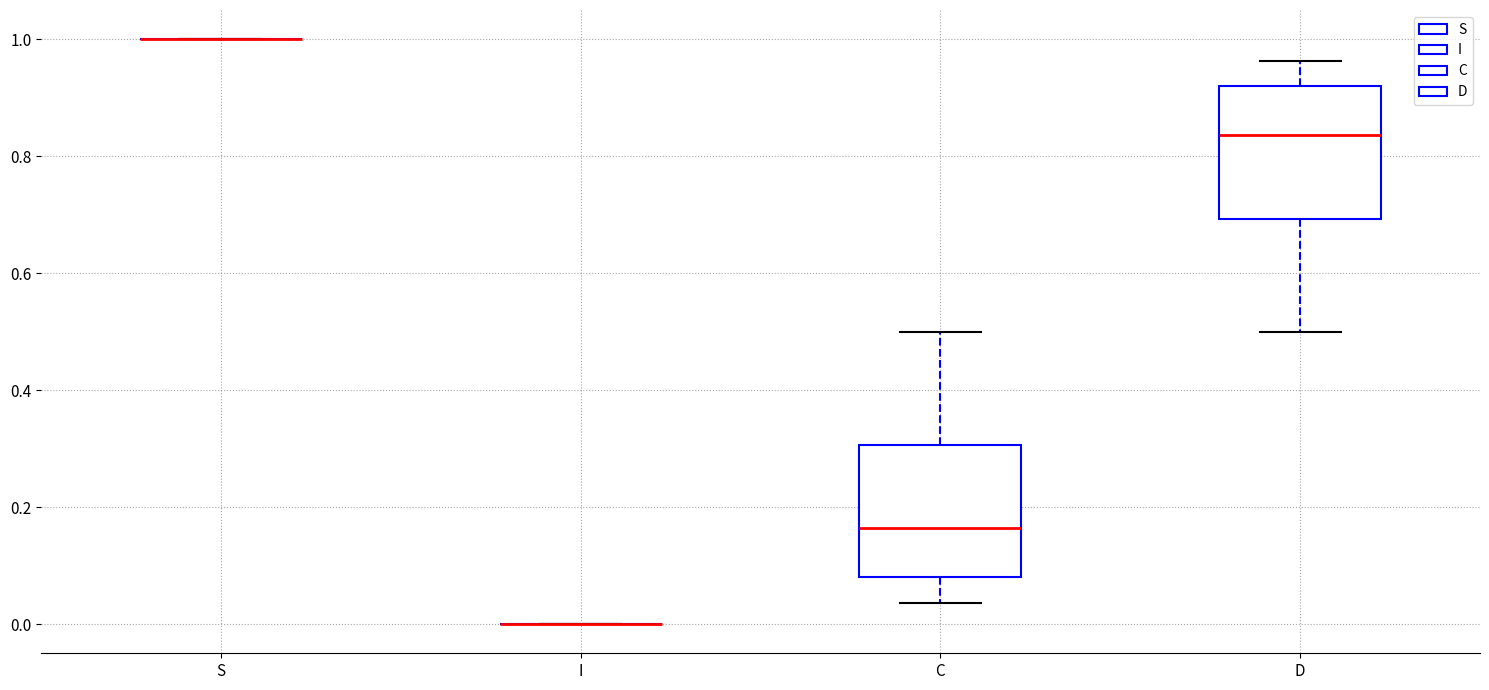

Reading left to right, transcribe this box plot: for each box, give where its median line is, the range the box spans, and where its two whiskers end, as read against the y-axis. The values are not printed on the chart, so give them approximately, as read against the axis.

S: box collapsed to a line at 1.00, whiskers 1.00 to 1.00
I: box collapsed to a line at 0.00, whiskers 0.00 to 0.00
C: median 0.16, box 0.08 to 0.30, whiskers 0.04 to 0.50
D: median 0.84, box 0.70 to 0.92, whiskers 0.50 to 0.96